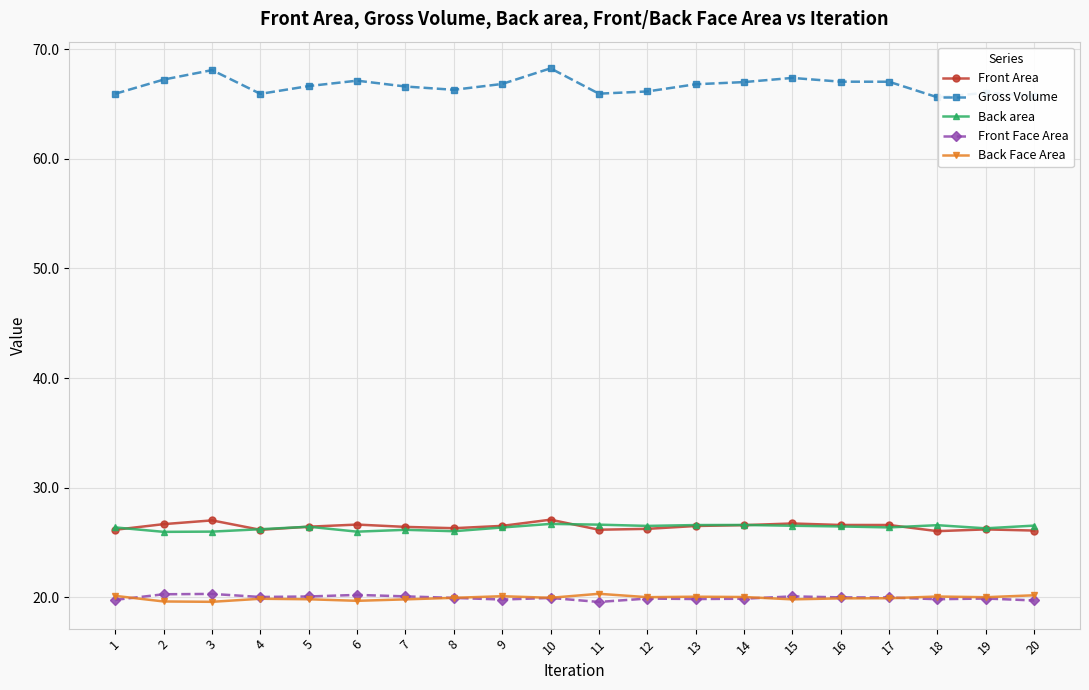

True or false: Gross Volume and Front Area cross at least once.

False